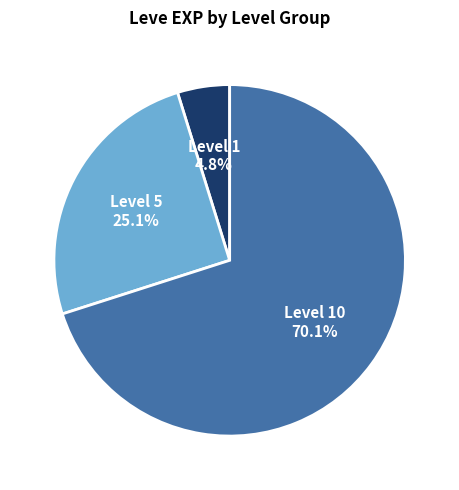

How much of the chart is everything except Level 10?

29.9%